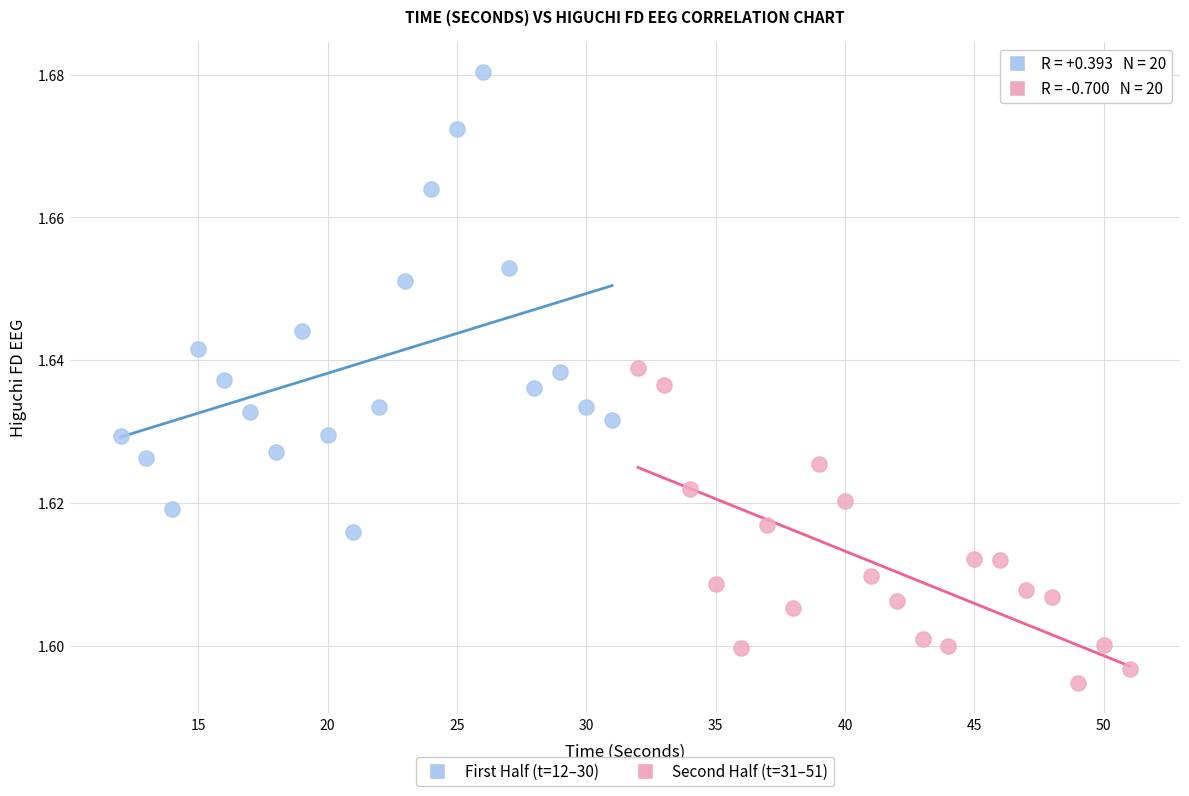

Which series has the widest spread of Y values?

First Half (t=12–30)